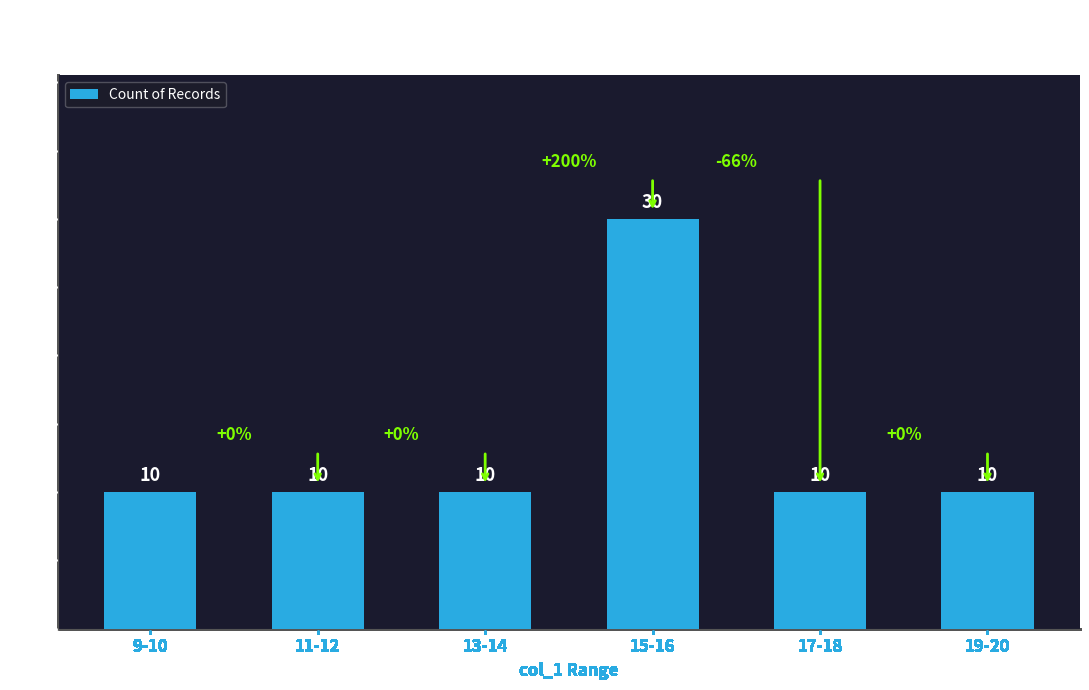

What is the greatest value displayed?

30